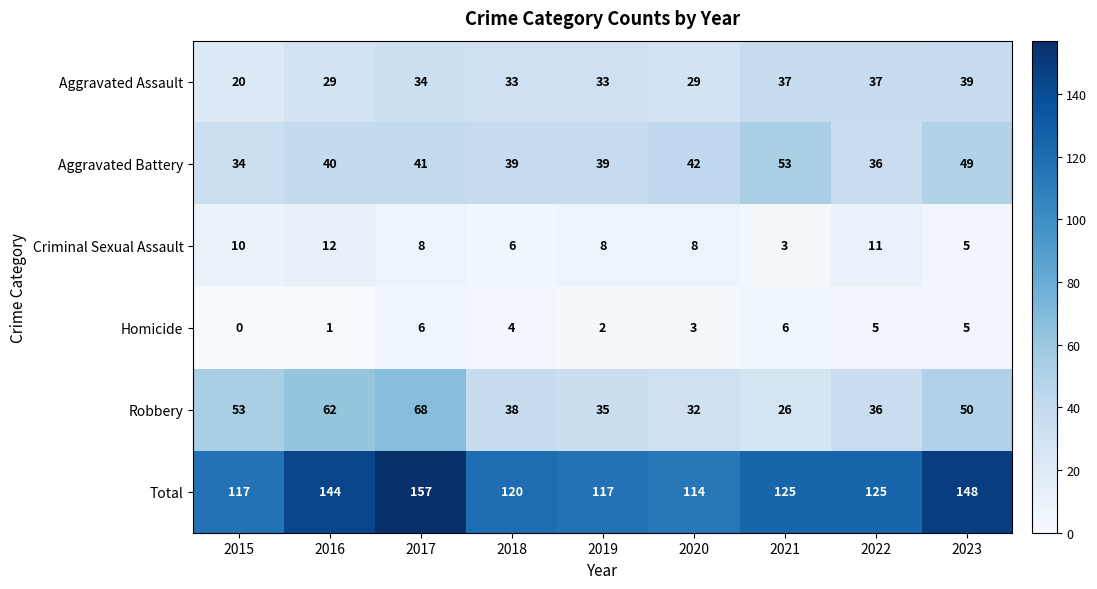

True or false: Aggravated Battery has a value of 20 at 2019.

False